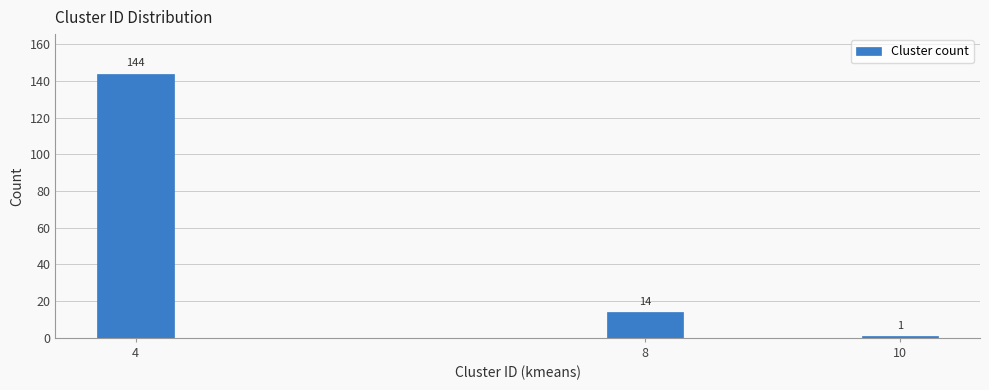

Reading right to left, what are all the values shown in this chart?

1	14	144